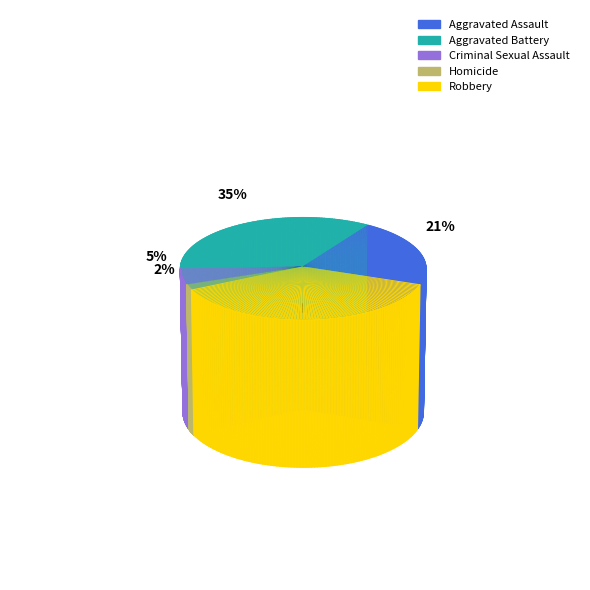

Which slice is the smallest?

Homicide